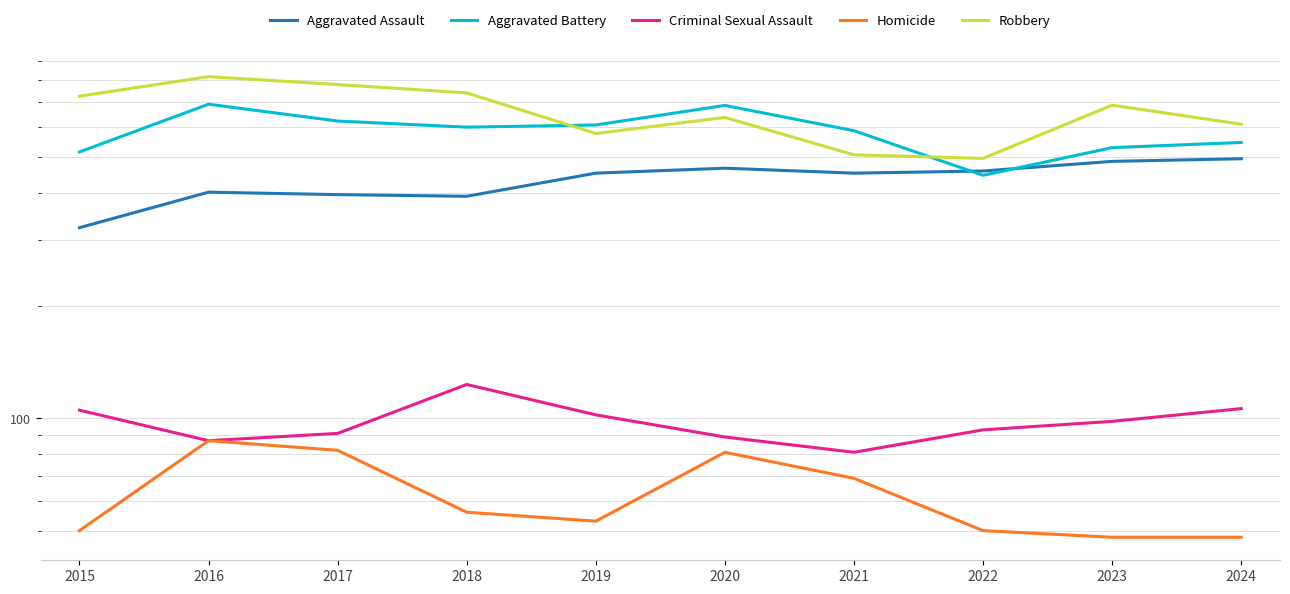

At which label is Aggravated Assault closest to 408?

2016